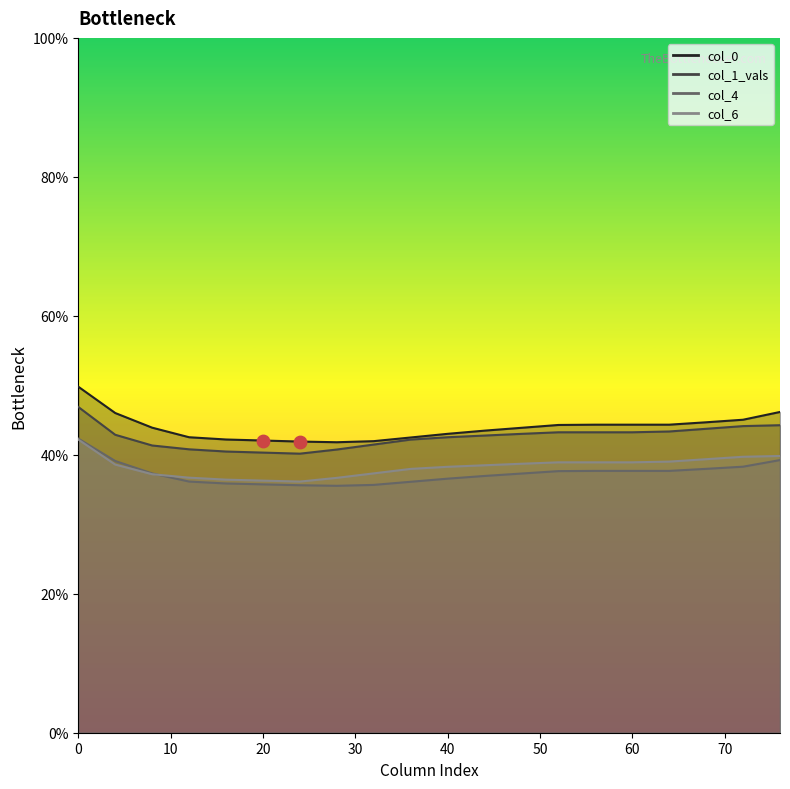

Approximately how many times larger is the value at 0 compared to 10?

1.0